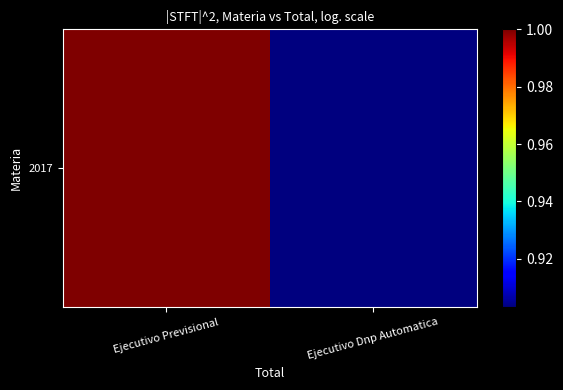

What is the change in value from Ejecutivo Previsional to Ejecutivo Dnp Automatica?

-0.1